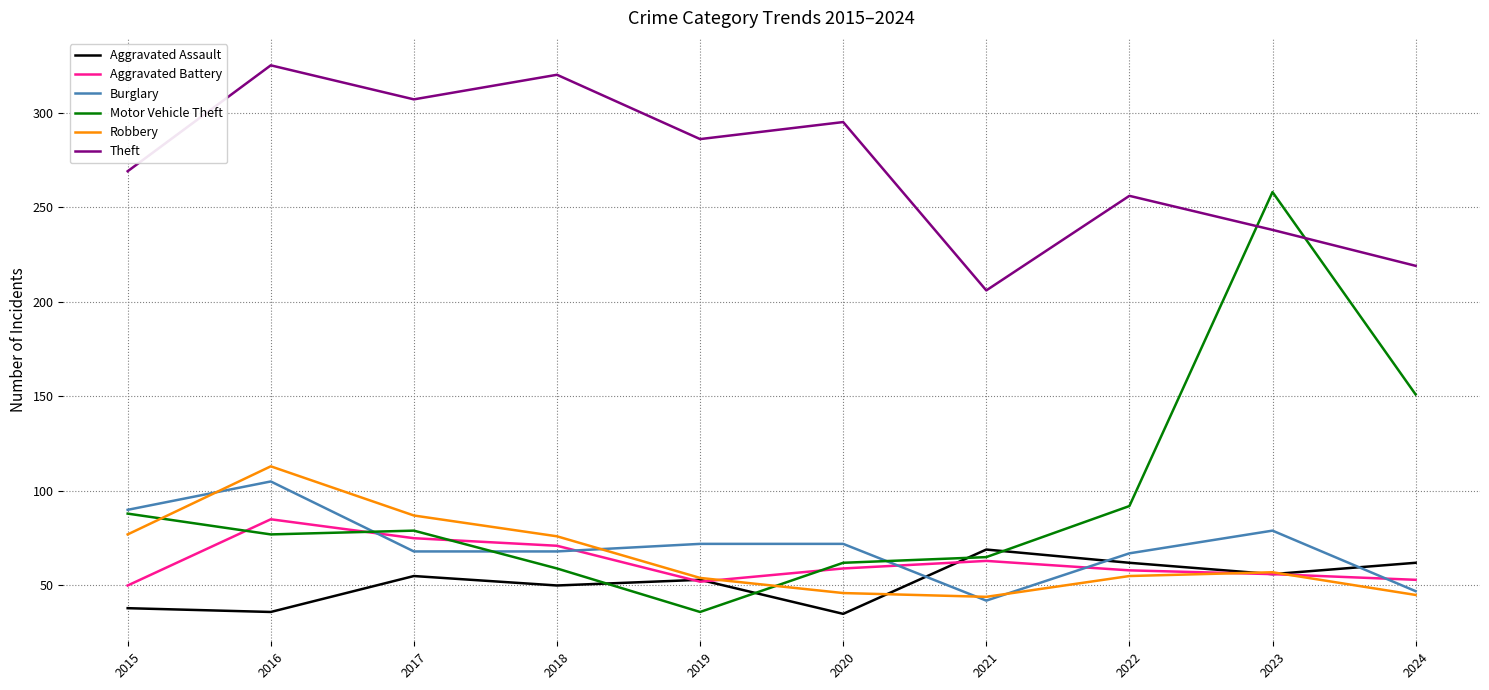

In Robbery, how many points are lower than both neighbors (excluding endpoints)?

1